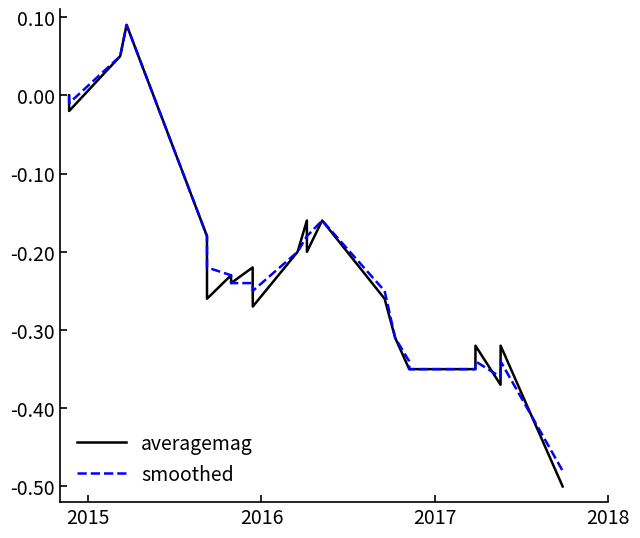

Which series has the widest spread of values?

averagemag